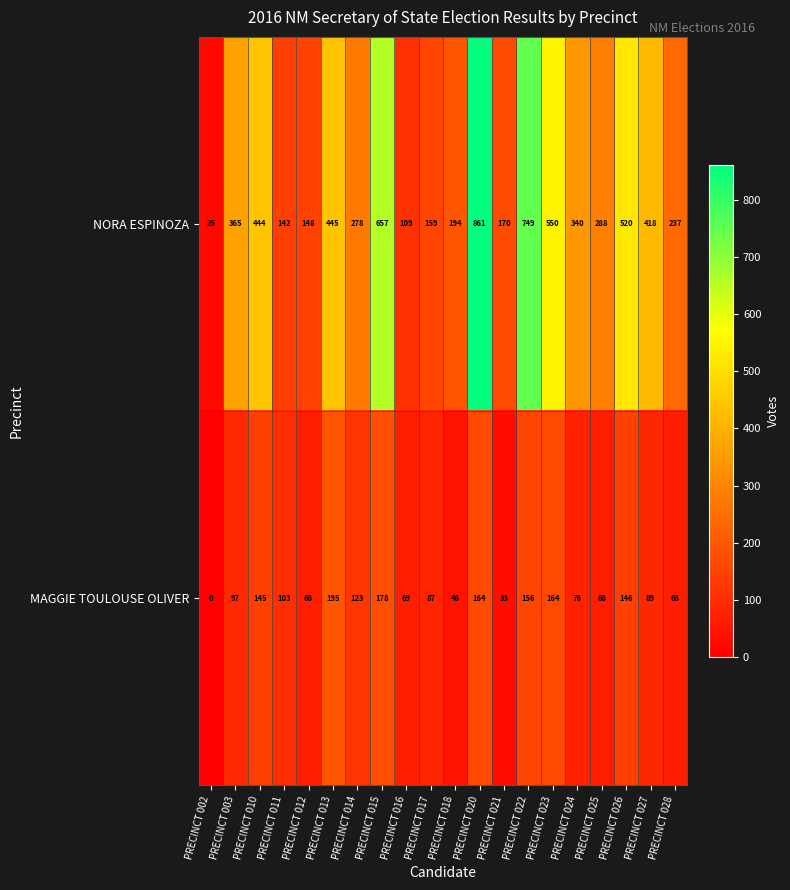

Which series changed the most between PRECINCT 012 and PRECINCT 013?

NORA ESPINOZA